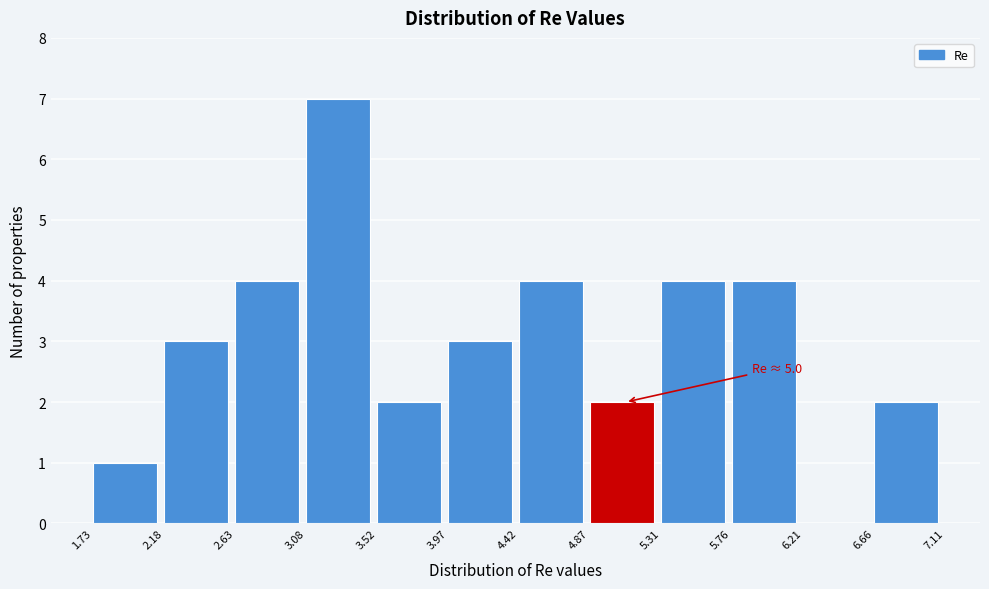

Over which range of the x-axis is the bar tallest?

3.08 to 3.52